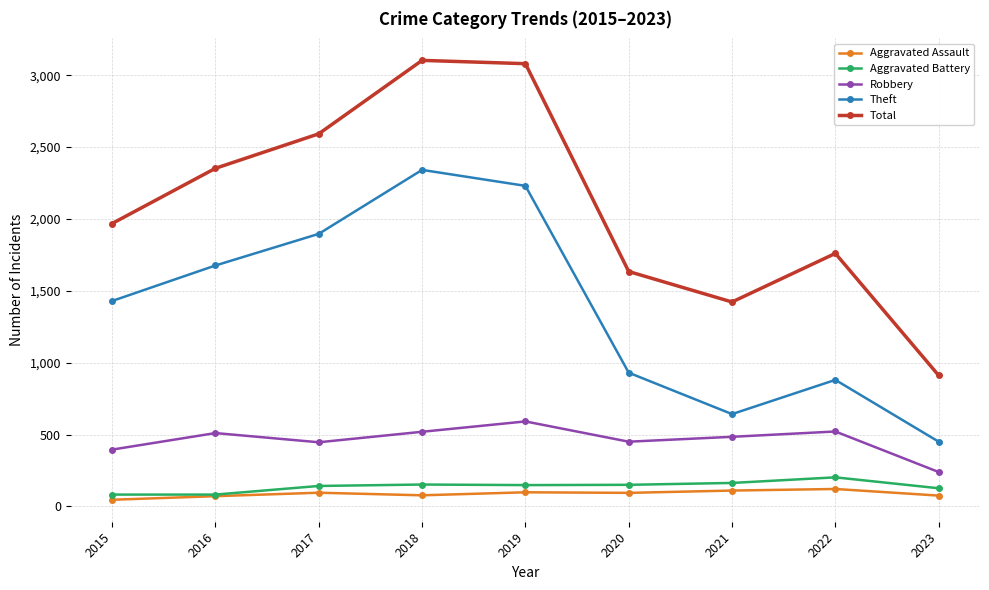

Is the value of Total at 2020 greater than the value of Aggravated Assault at 2020?

Yes